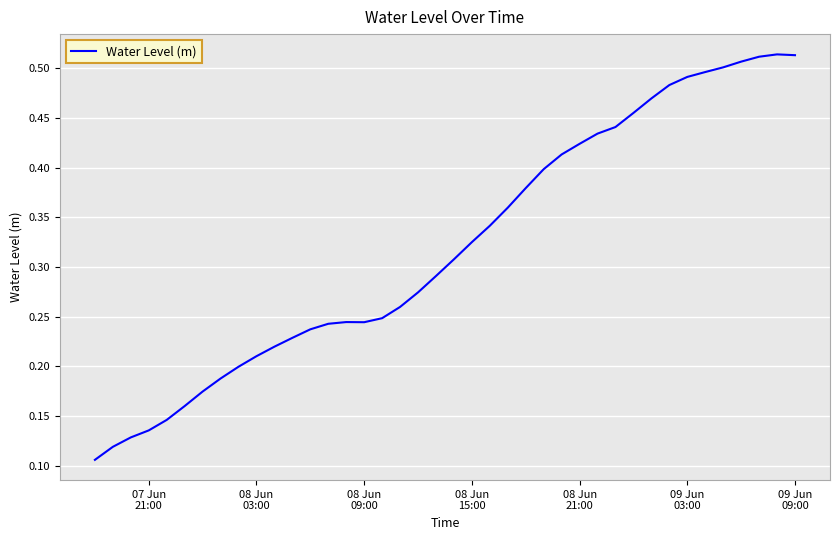

Reading left to right, extract all data points from this chart.

0.1	0.1	0.1	0.1	0.1	0.2	0.2	0.2	0.2	0.2	0.2	0.2	0.2	0.2	0.2	0.2	0.2	0.3	0.3	0.3	0.3	0.3	0.3	0.4	0.4	0.4	0.4	0.4	0.4	0.4	0.5	0.5	0.5	0.5	0.5	0.5	0.5	0.5	0.5	0.5